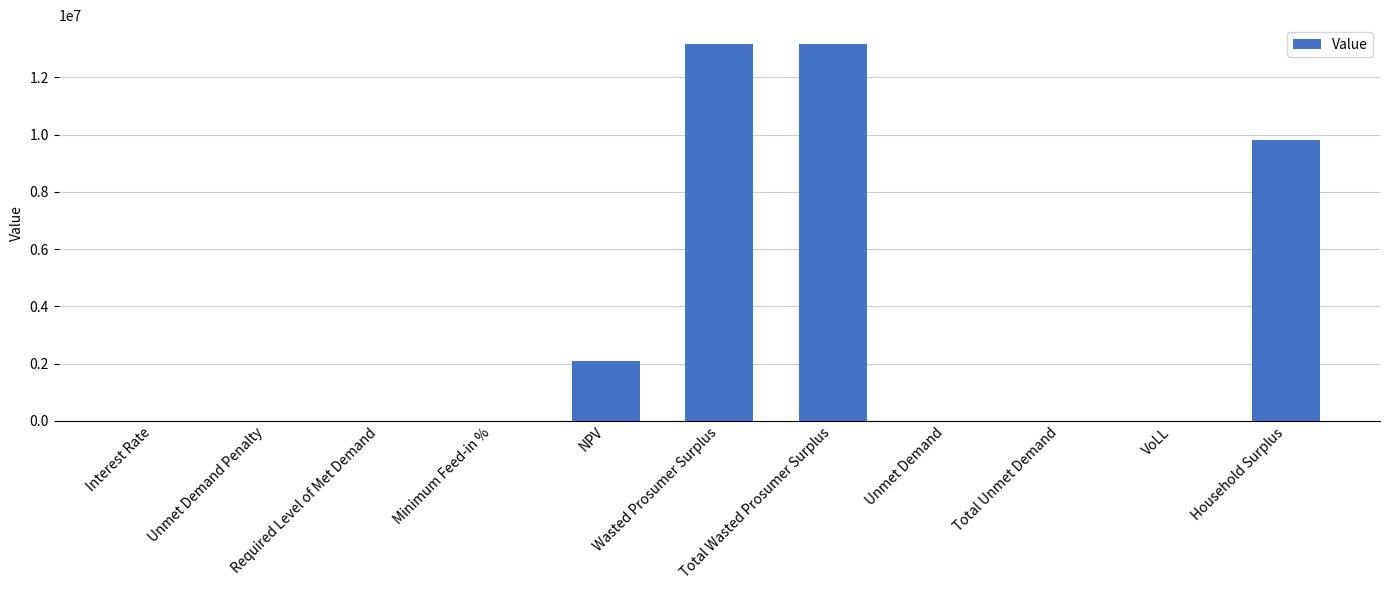

Are the bars horizontal?

No